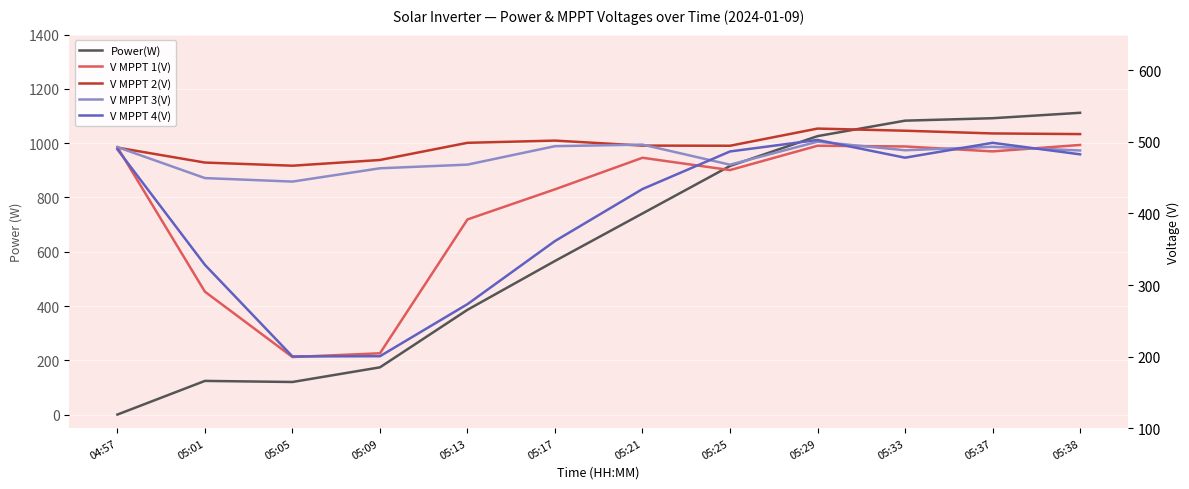

What is the sum of all V MPPT 2(V) values?

5952.5